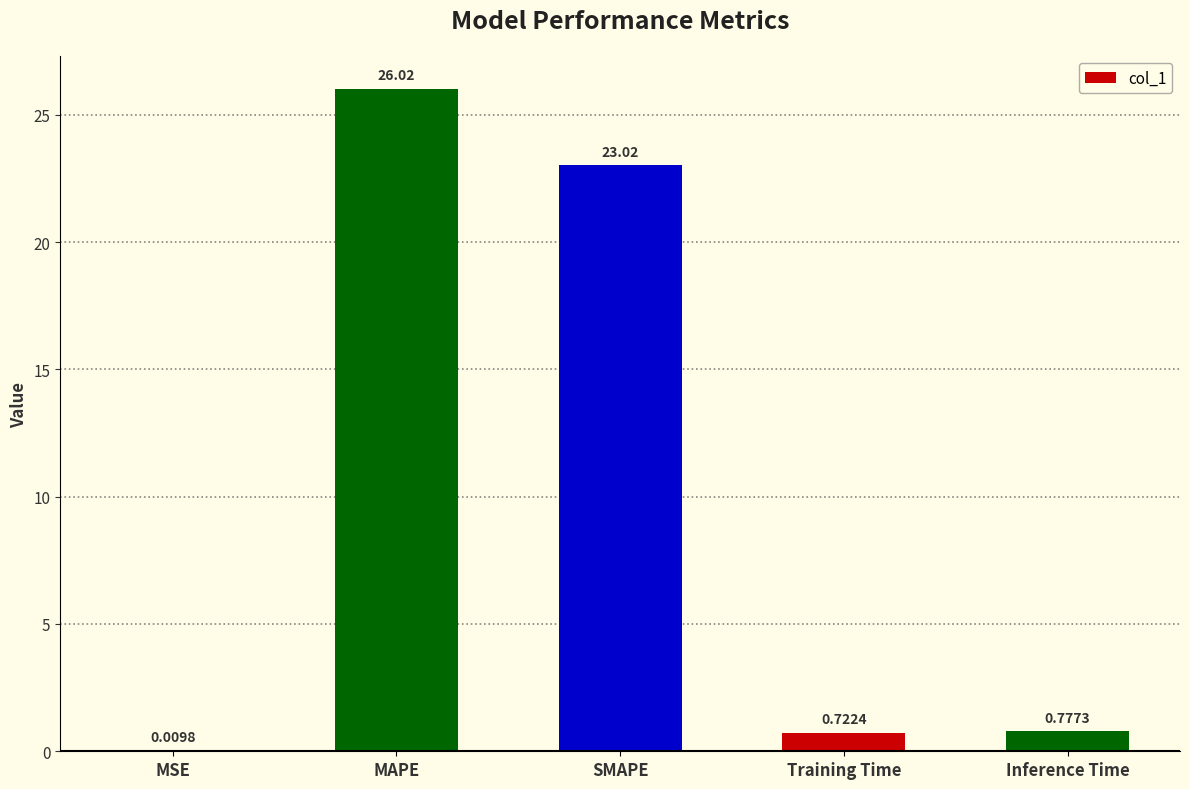

Which category has the highest value across all series?

MAPE